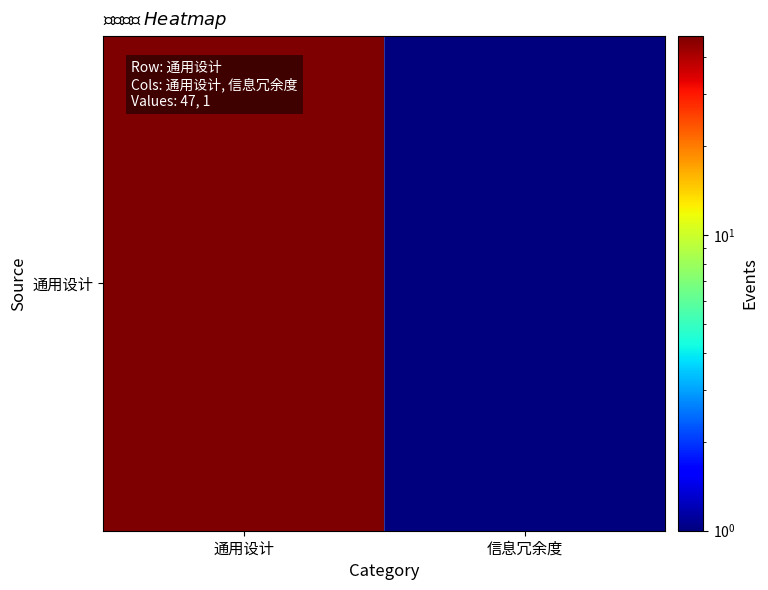

The chart shows a value of 1 at 信息冗余度. True or false?

True